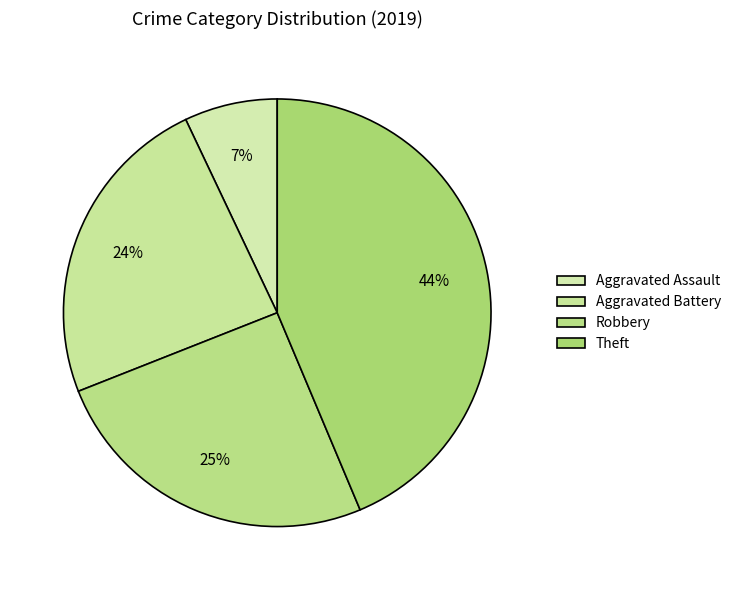

Is there a majority slice in this chart?

No